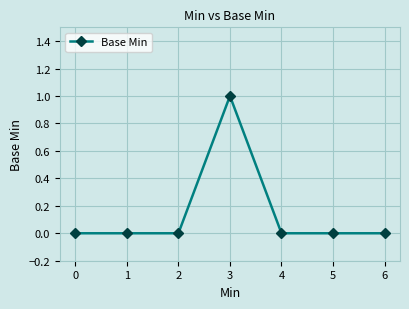

The value at 3 is 0. True or false?

False